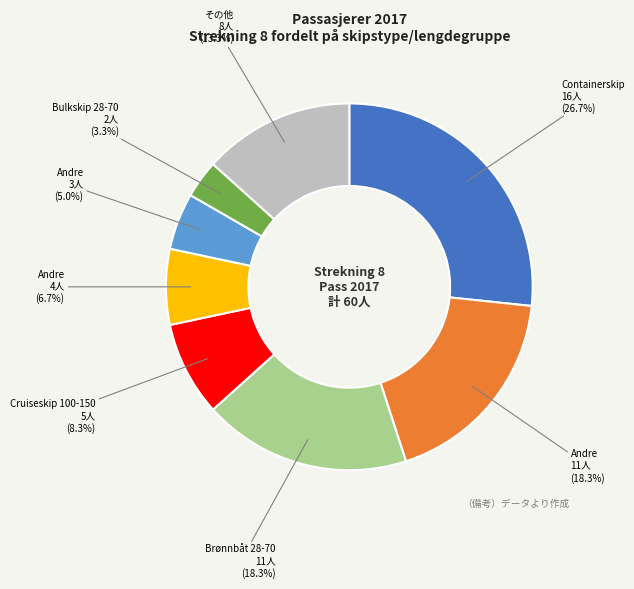

Does any single category account for the majority?

No